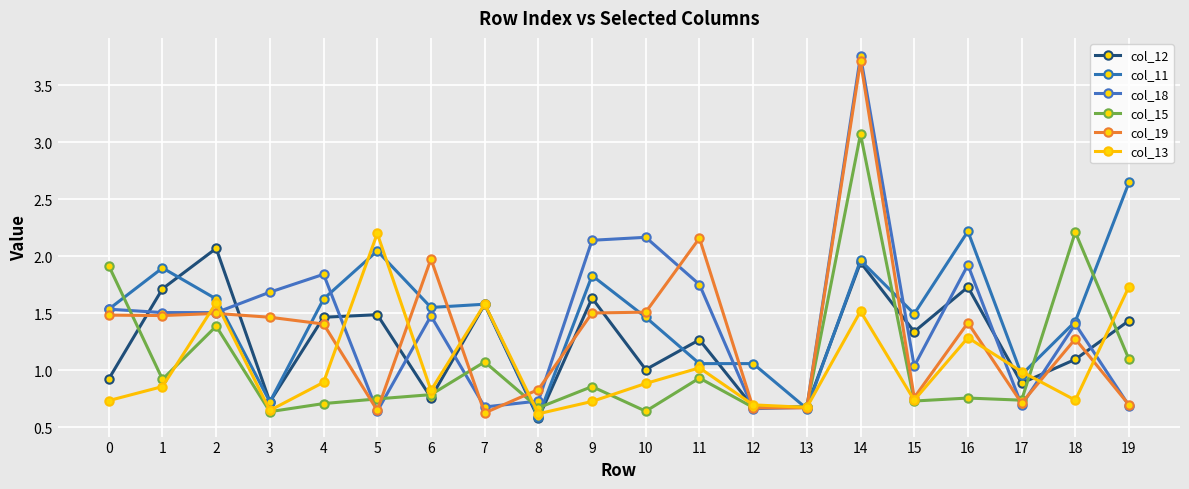

In col_13, how many points are higher than both neighbors (excluding endpoints)?

6